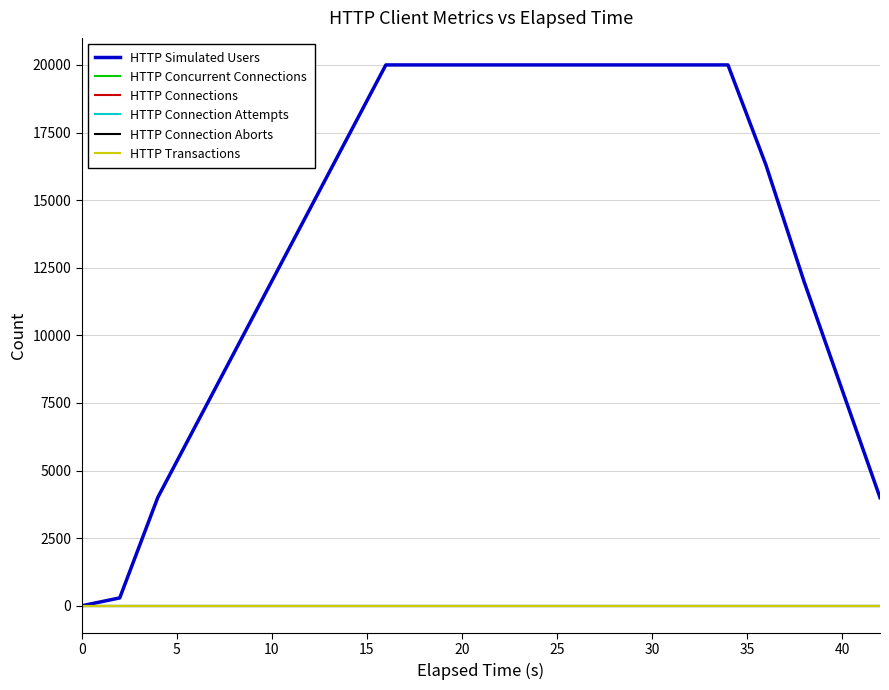

What is the greatest value displayed?

20000